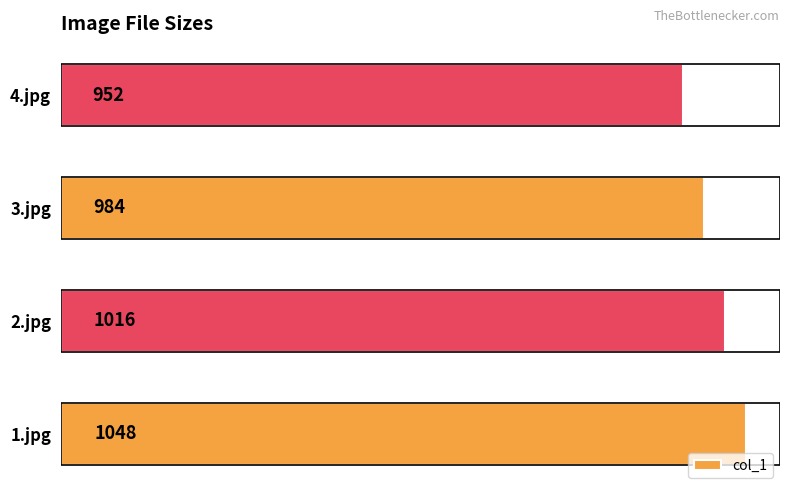

At which category does the chart reach its minimum across all series?

4.jpg